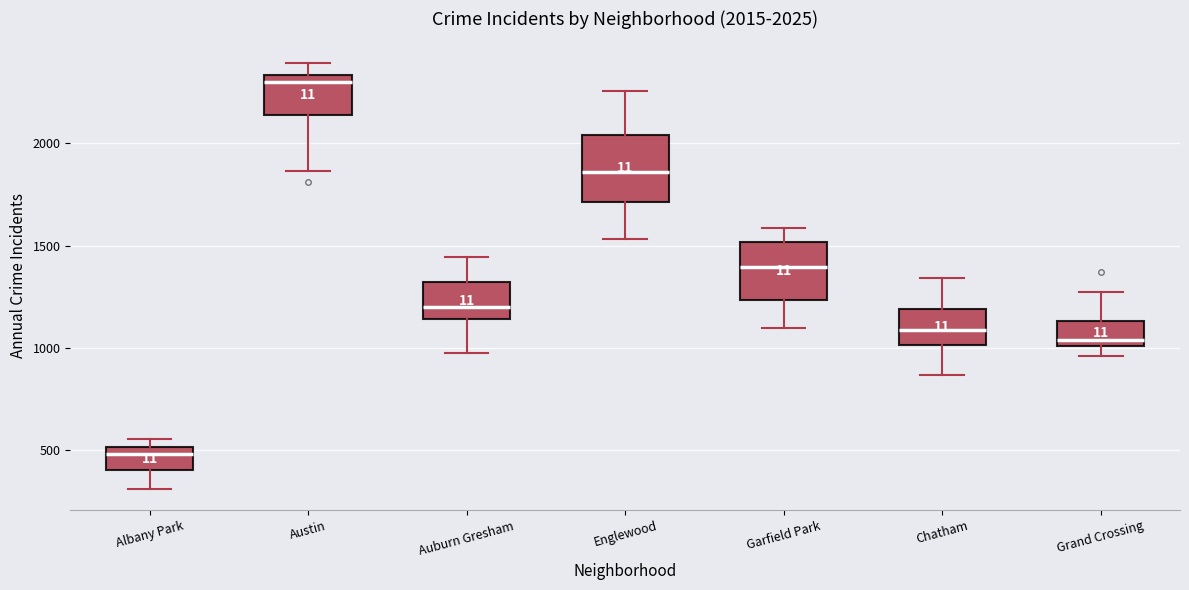

Comparing the boxes themselves (not the whiskers), which one is the tallest?

Englewood